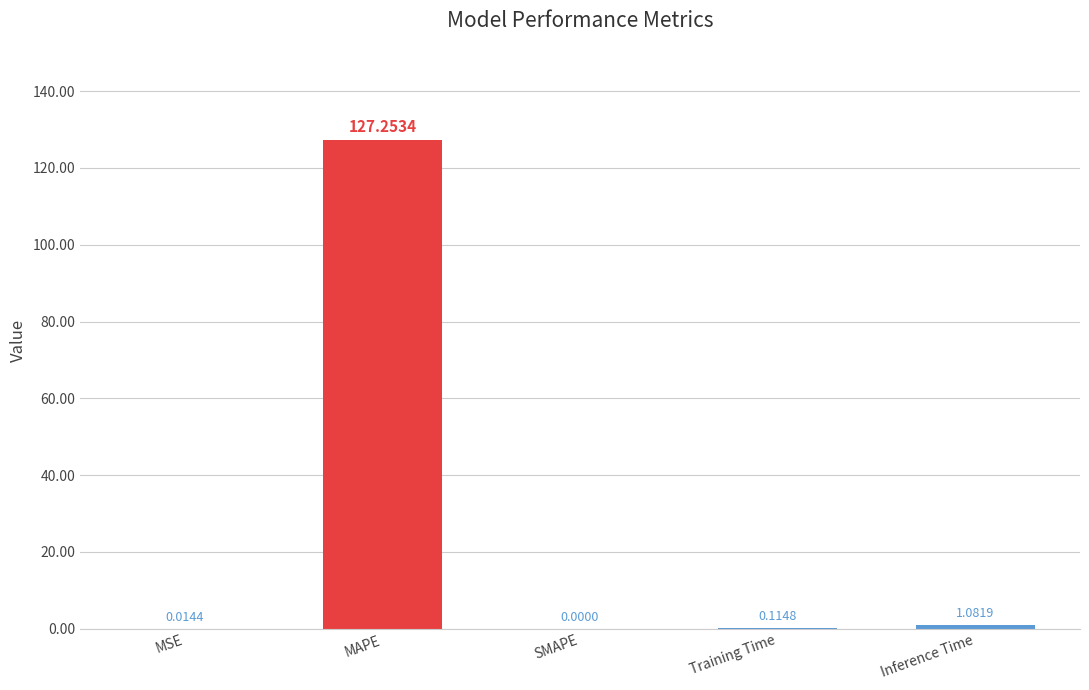

How many series are shown in this chart?

1